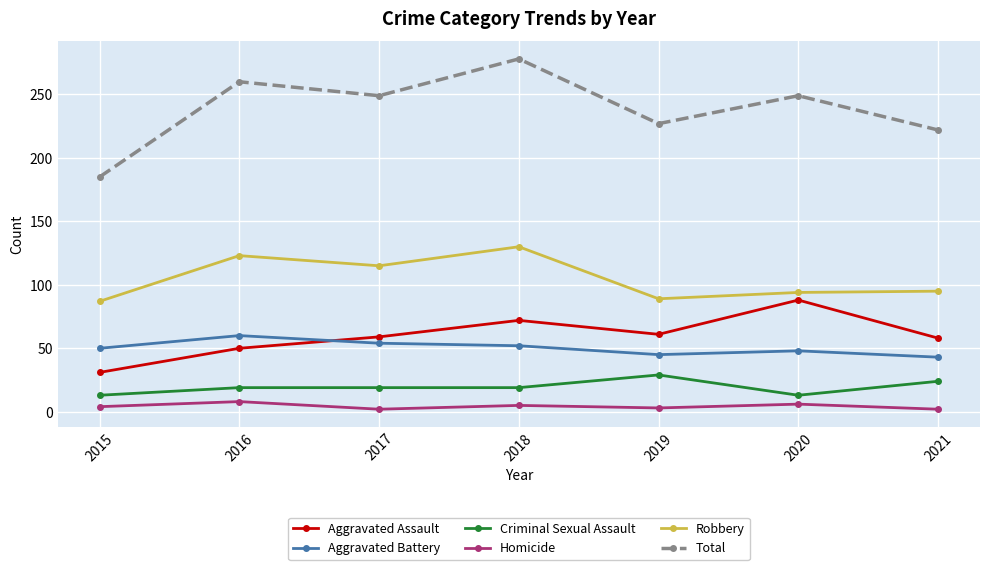

At how many categories does at least one series exceed 37?

7